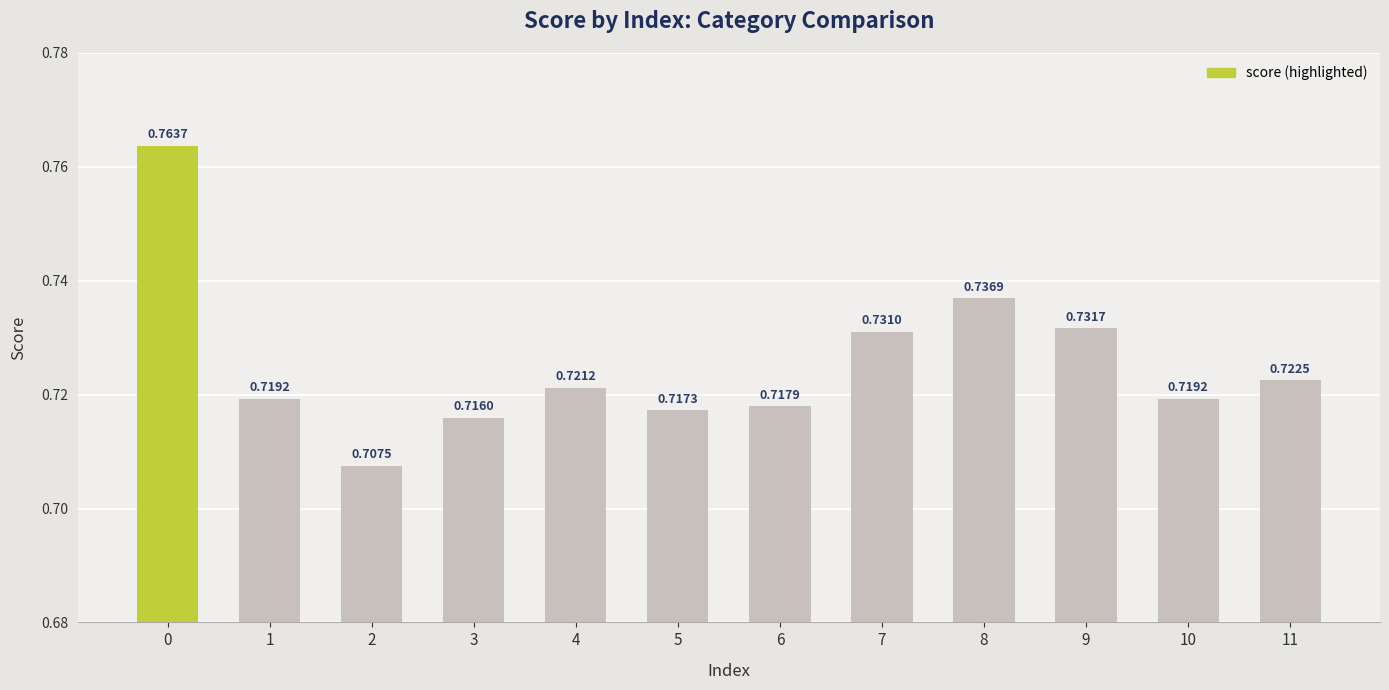

What is the sum of all values?

8.7